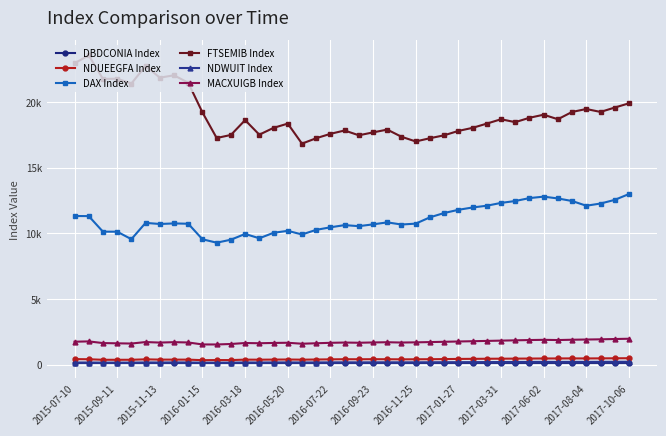

What are all the series names shown in the legend?

DBDCONIA Index, NDUEEGFA Index, DAX Index, FTSEMIB Index, NDWUIT Index, MACXUIGB Index